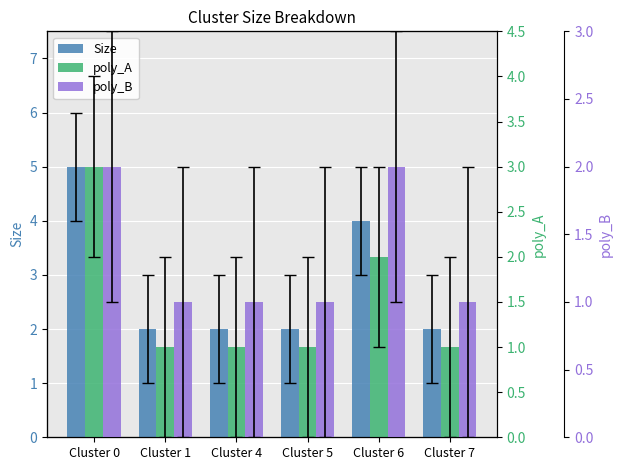

Where is poly_B nearest to the value 1?

Cluster 1